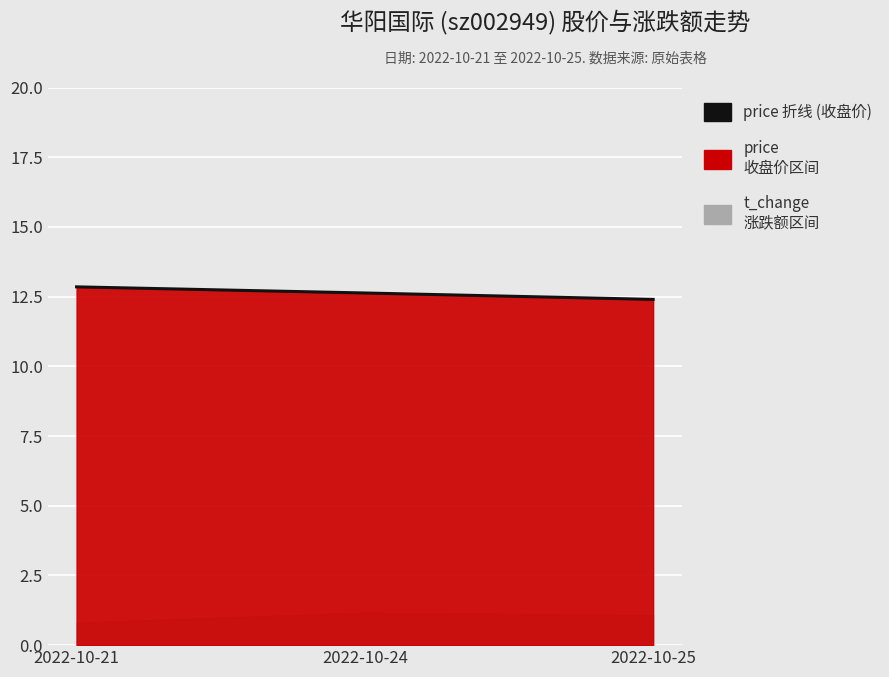

Between 2022-10-21 and 2022-10-24, which is larger?

2022-10-21